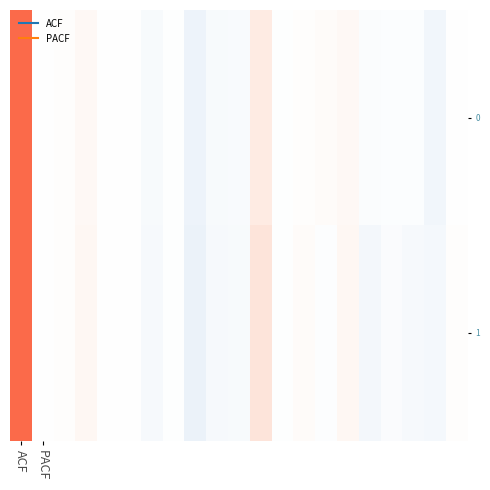

What is the smallest value displayed?

-0.2